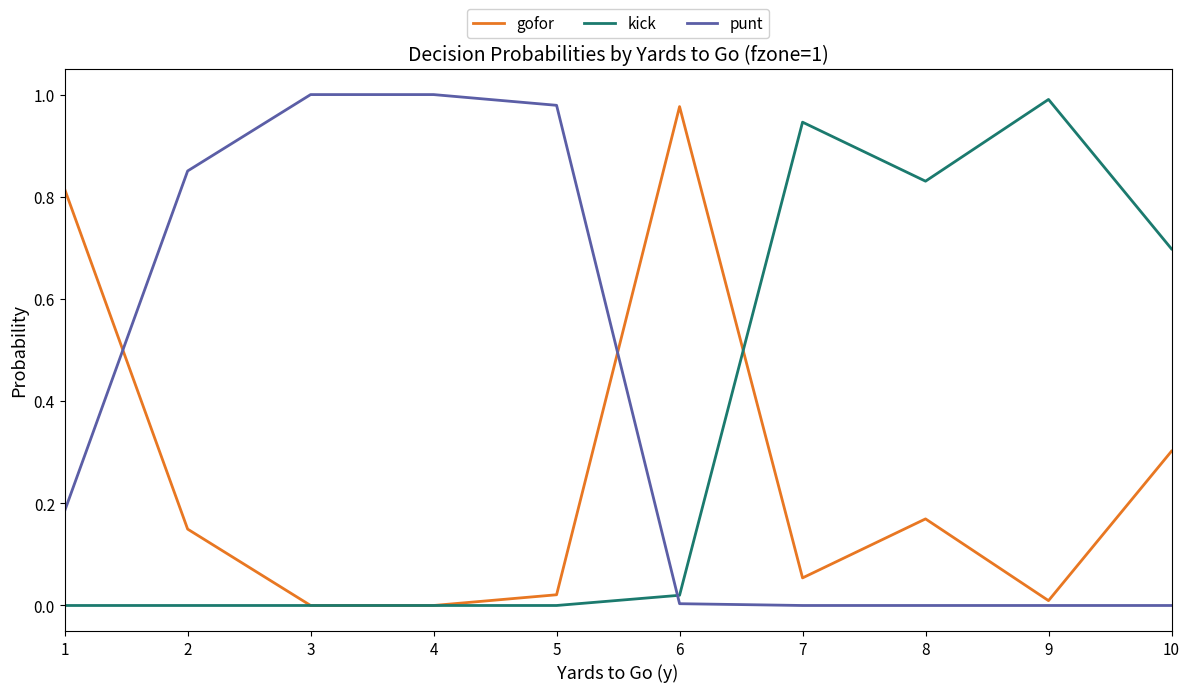

How many intersections are there between punt and gofor?

2